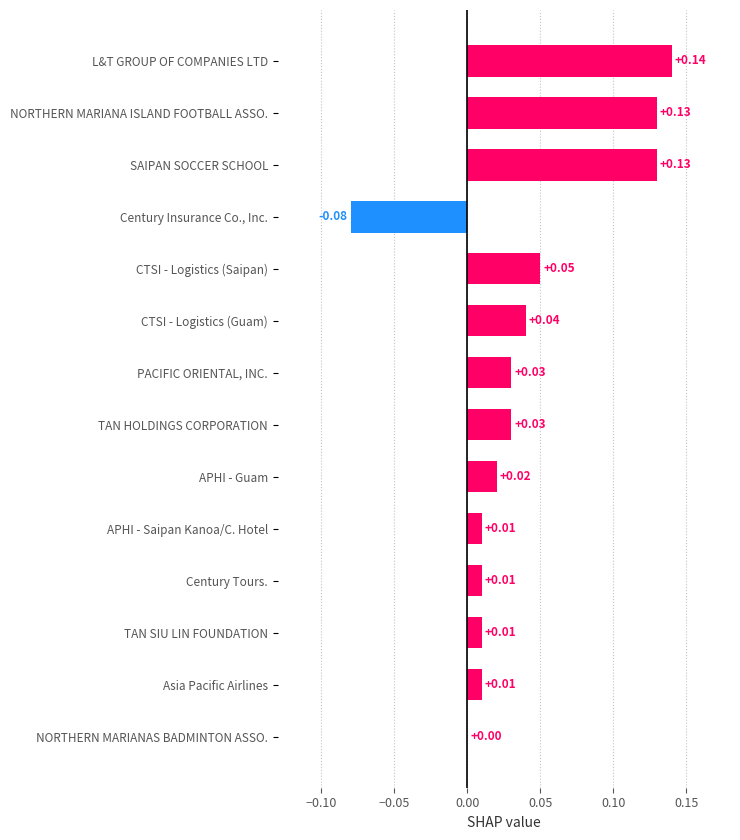

At which label is the value closest to 0?

NORTHERN MARIANAS BADMINTON ASSO.